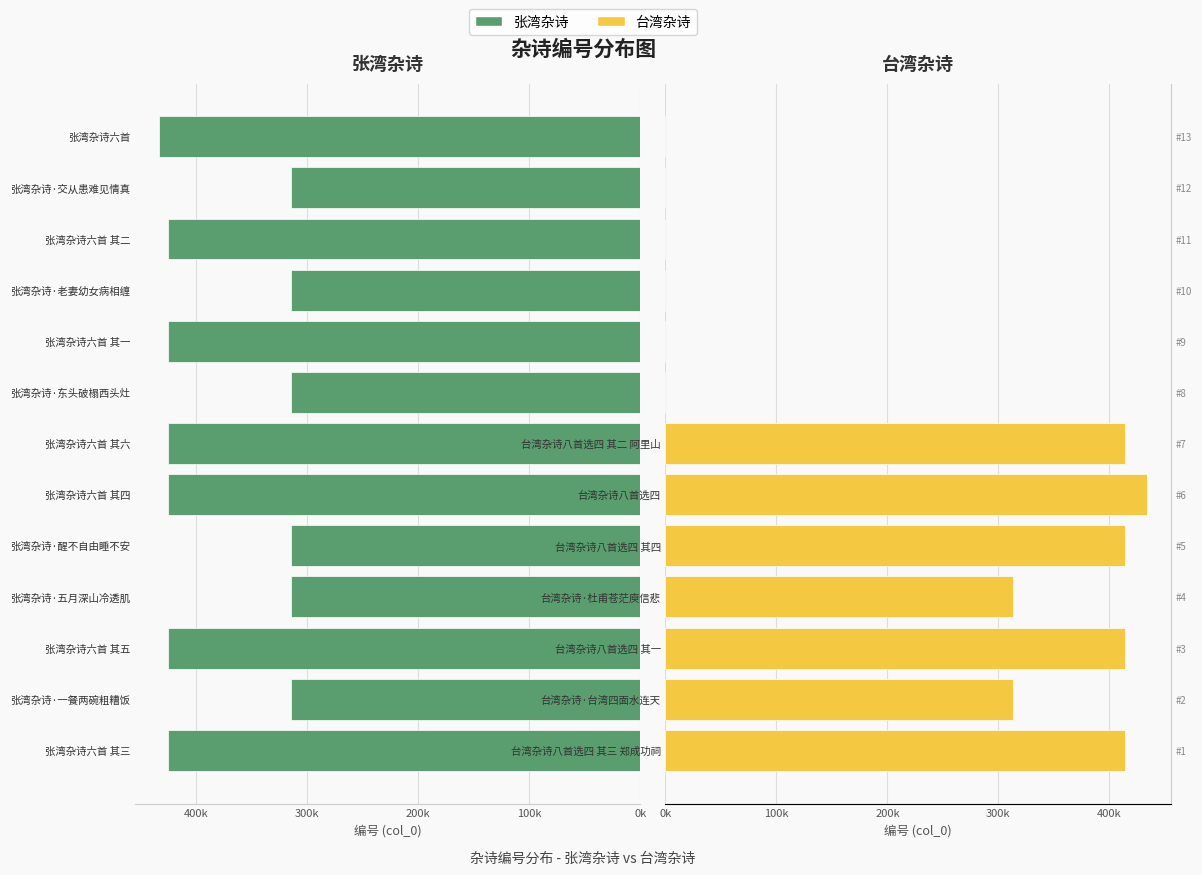

What are all the series names shown in the legend?

张湾杂诗, 台湾杂诗